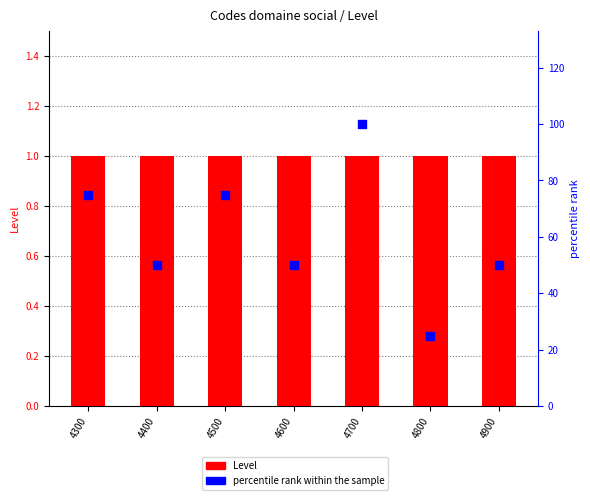

Which series reaches the maximum Y coordinate?

percentile rank within the sample